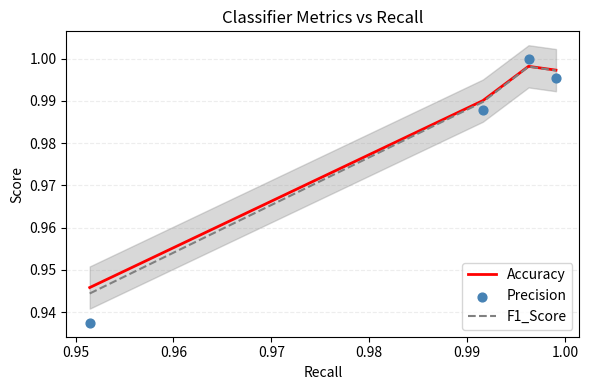

What is the total value across all series at 0.96?

3.0